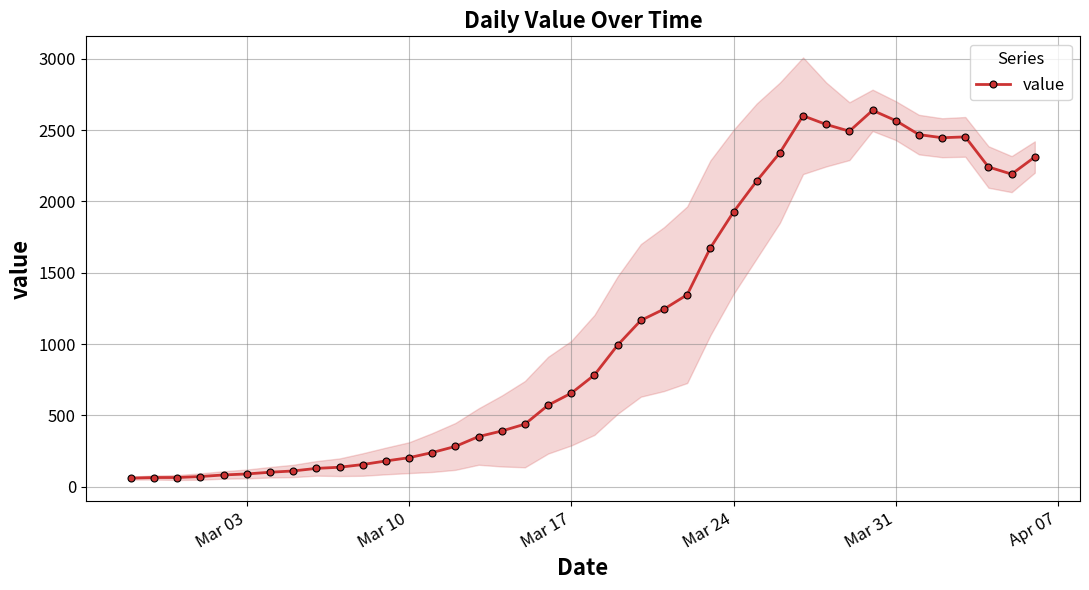

What is the difference between the maximum and minimum values?

2577